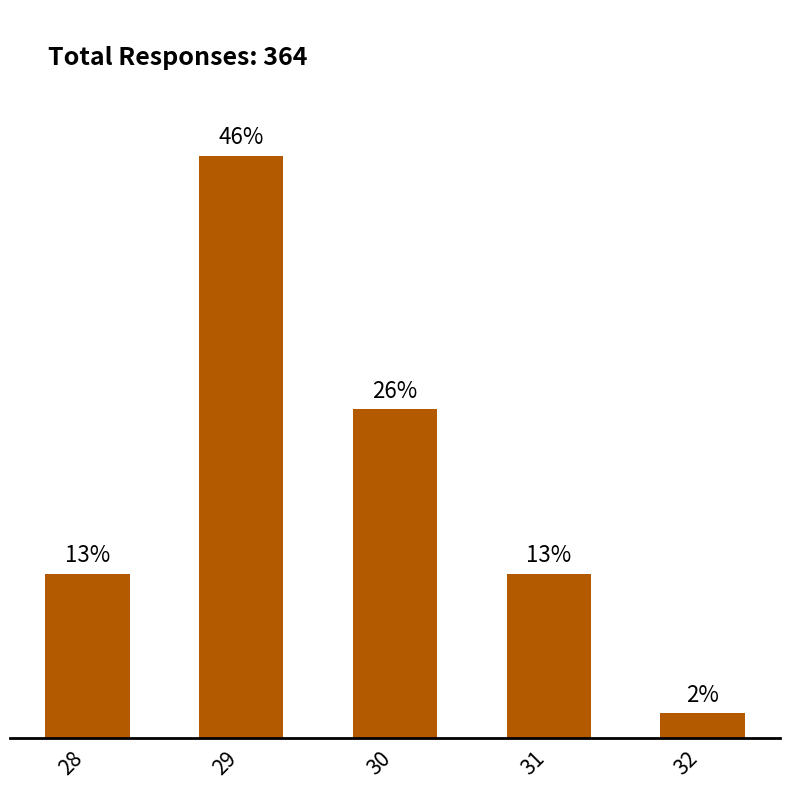

The value at 31 is 22. True or false?

False